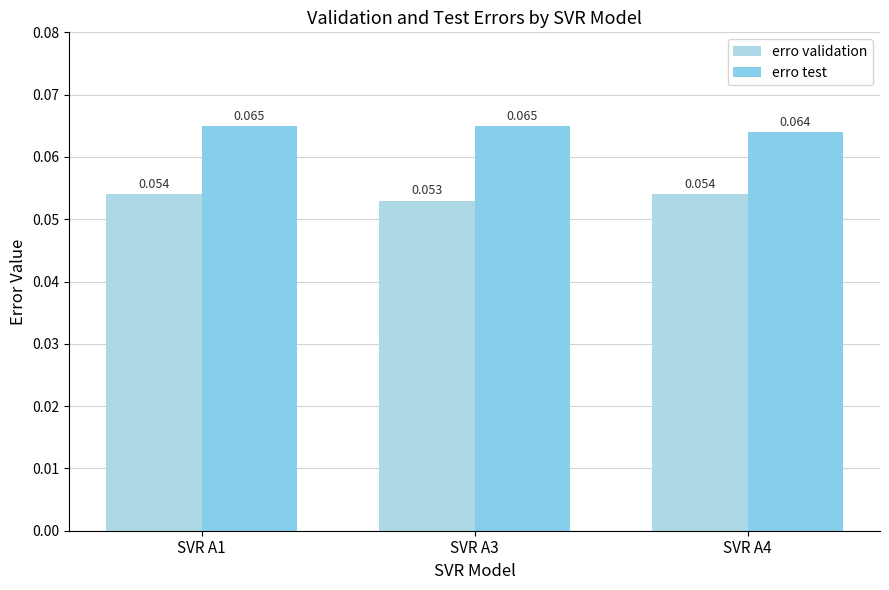

Count the number of categories in the chart.

3